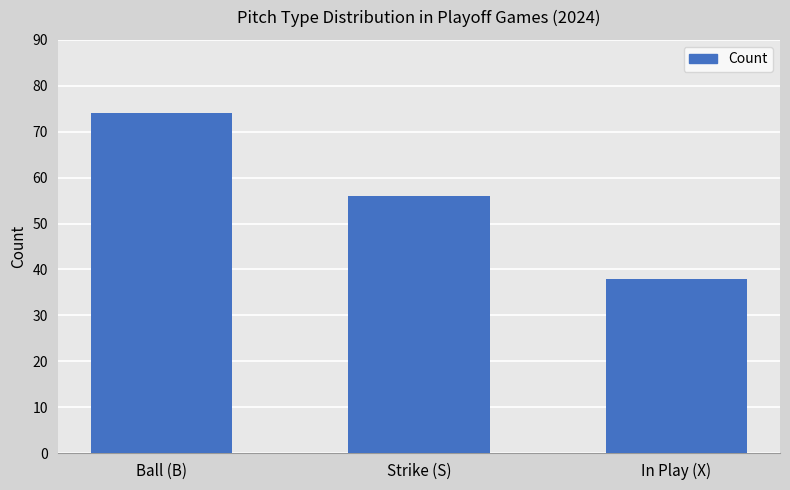

The value at Ball (B) is 38. True or false?

False